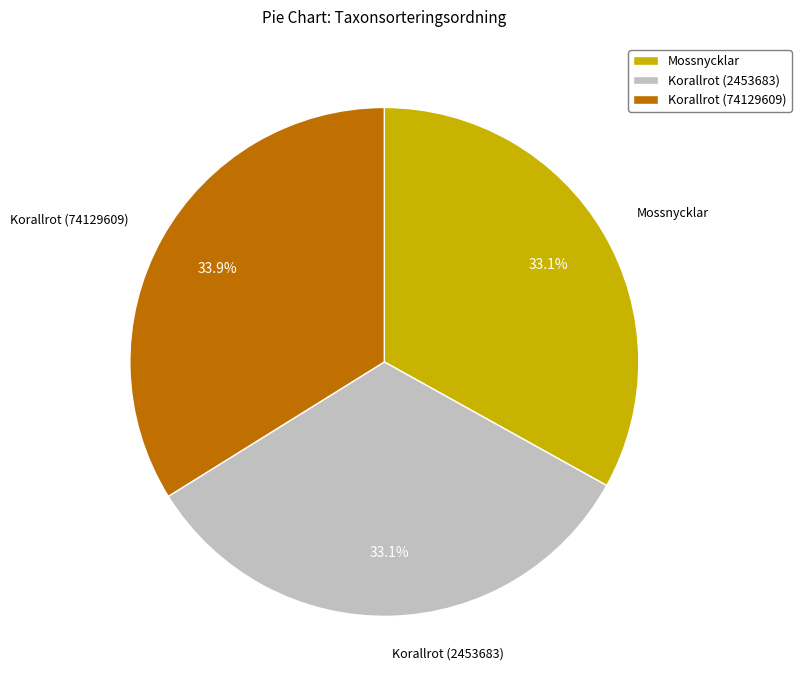

To the nearest percent, what percentage of the pie is Korallrot (74129609)?

34%